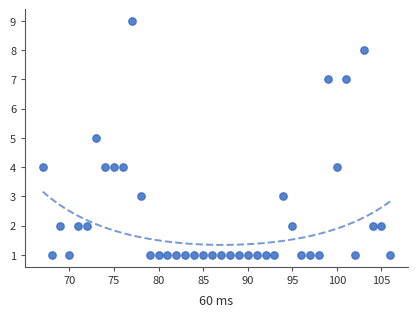

What is the range of Y values (max minus min)?

8